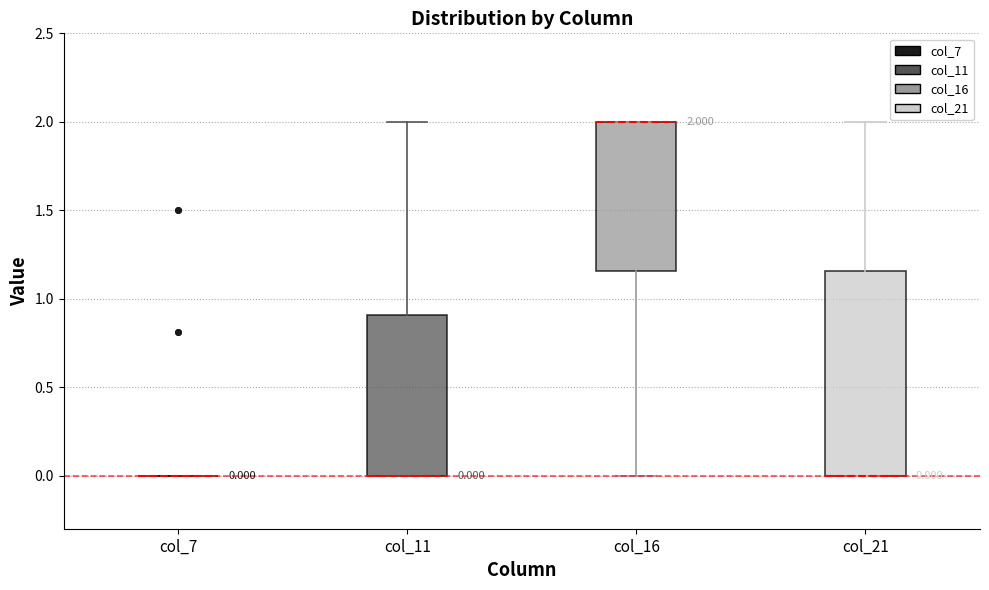

Comparing the boxes themselves (not the whiskers), which one is the tallest?

col_21